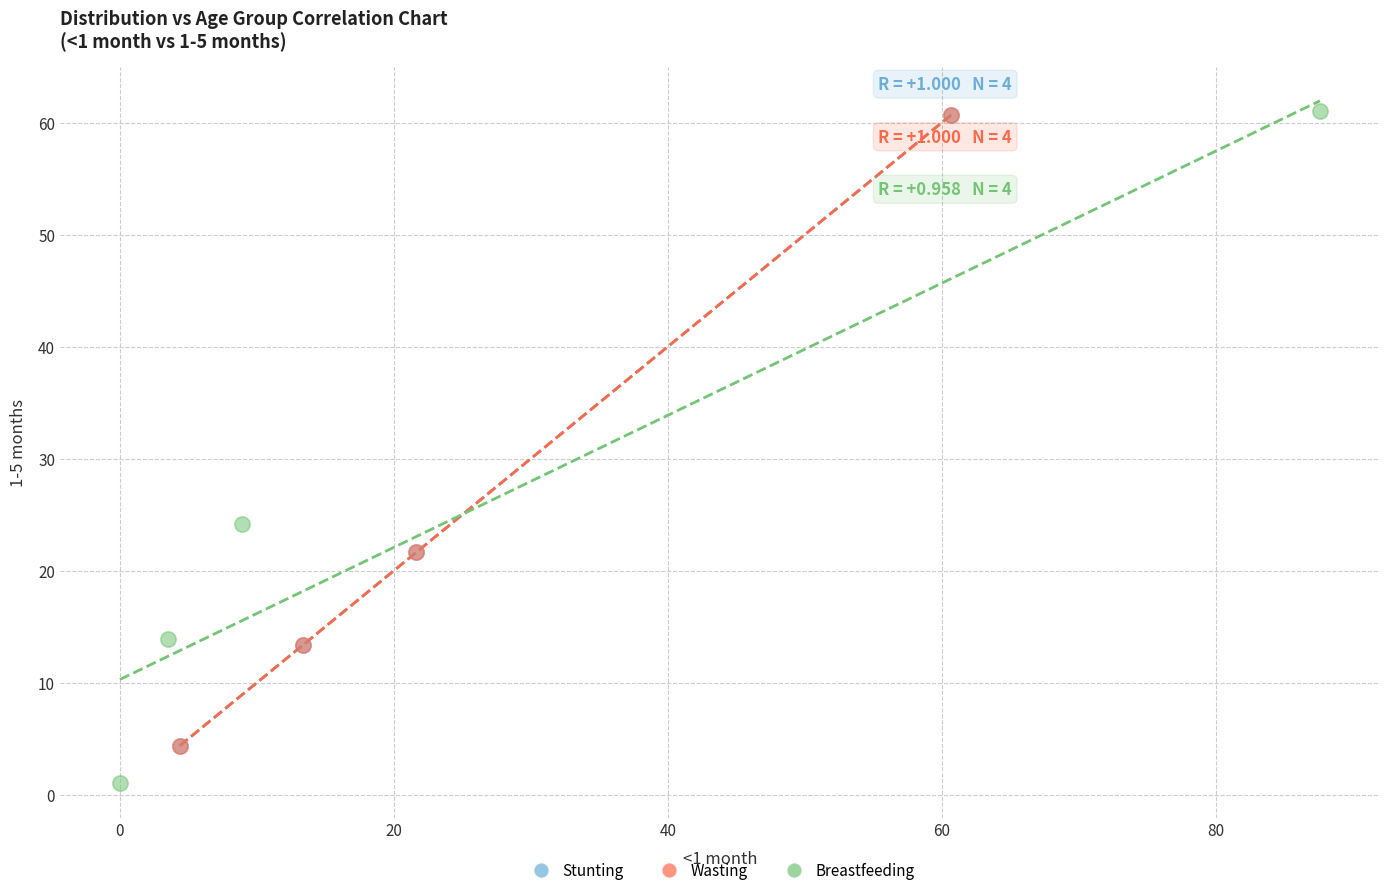

Which series has the widest spread of Y values?

Breastfeeding